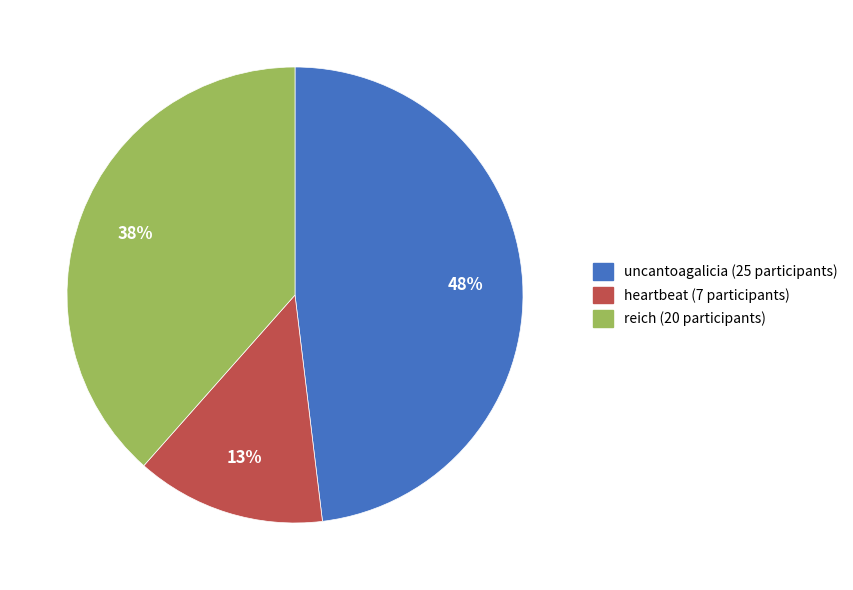

Does any single category account for the majority?

No